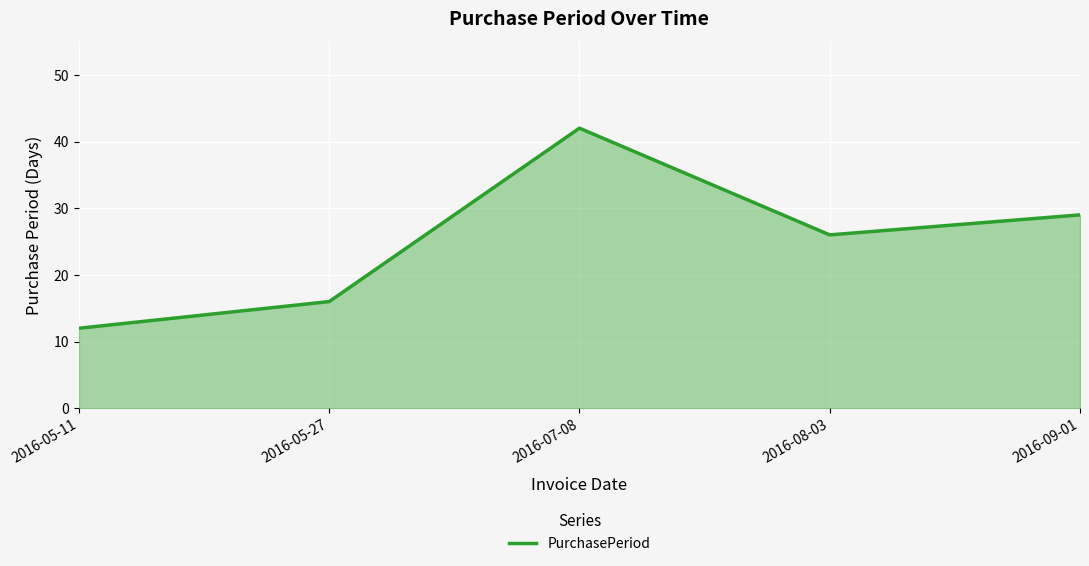

Which label corresponds to the smallest value in the chart?

2016-05-11